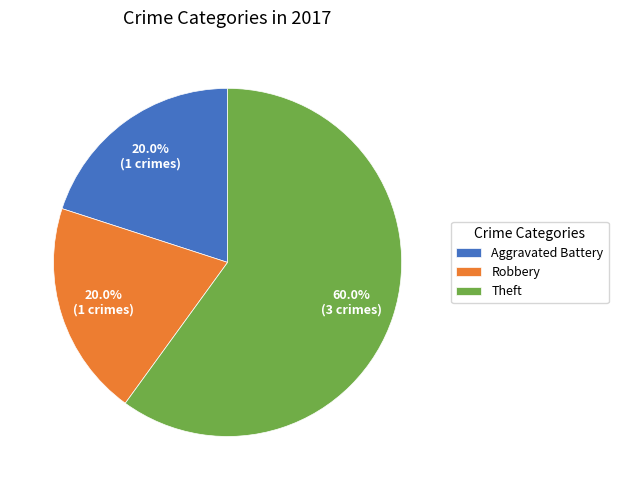

Is there a majority slice in this chart?

Yes